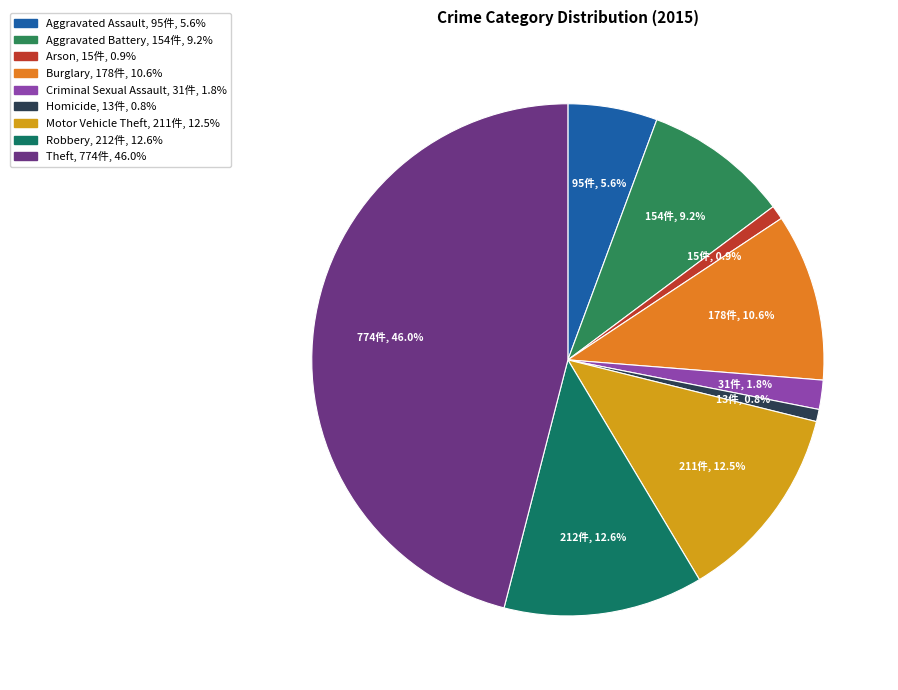

To the nearest percent, what portion does Homicide represent?

1%